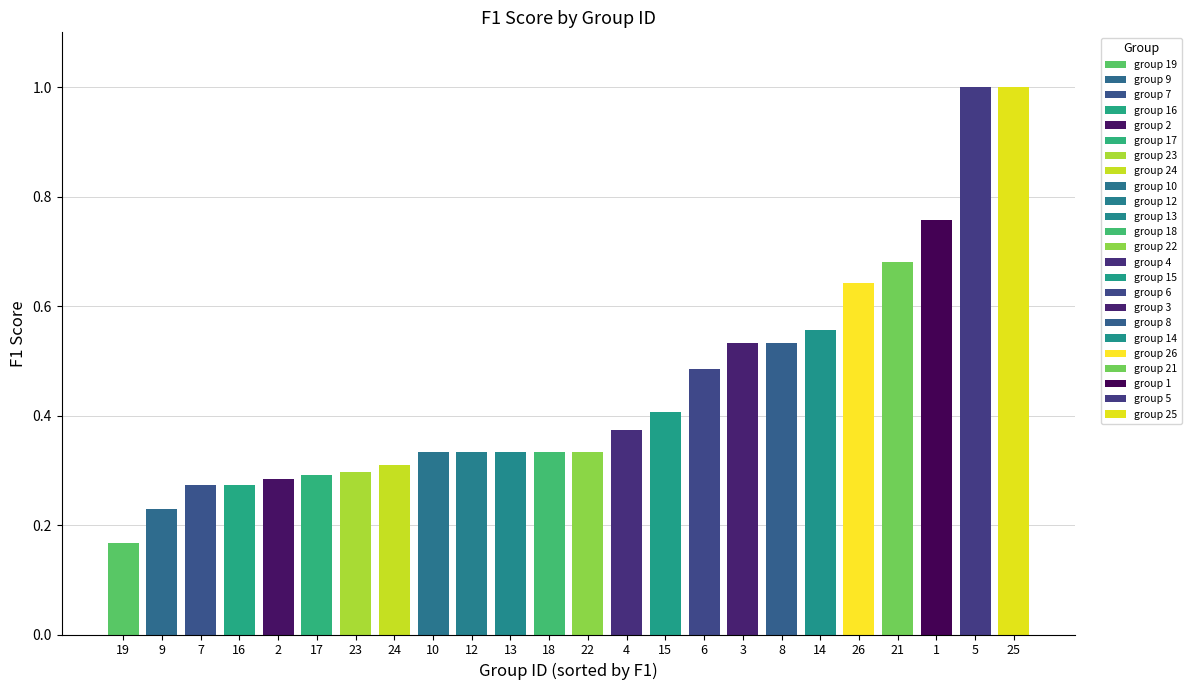

Between 25 and 10, which is larger?

25